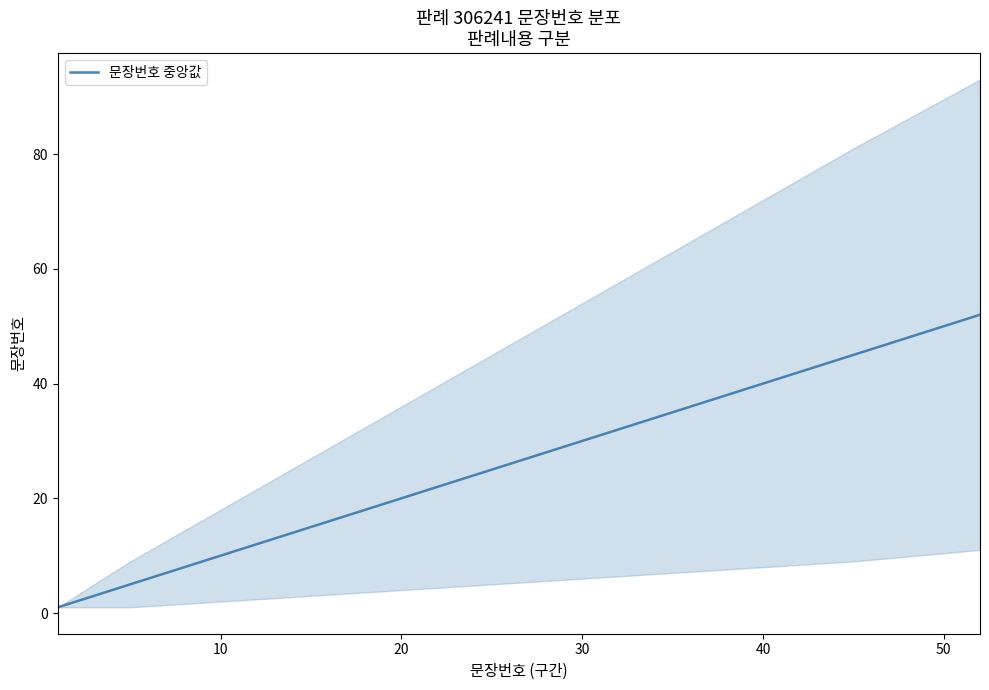

What is the difference between the values at 50 and 10?

27